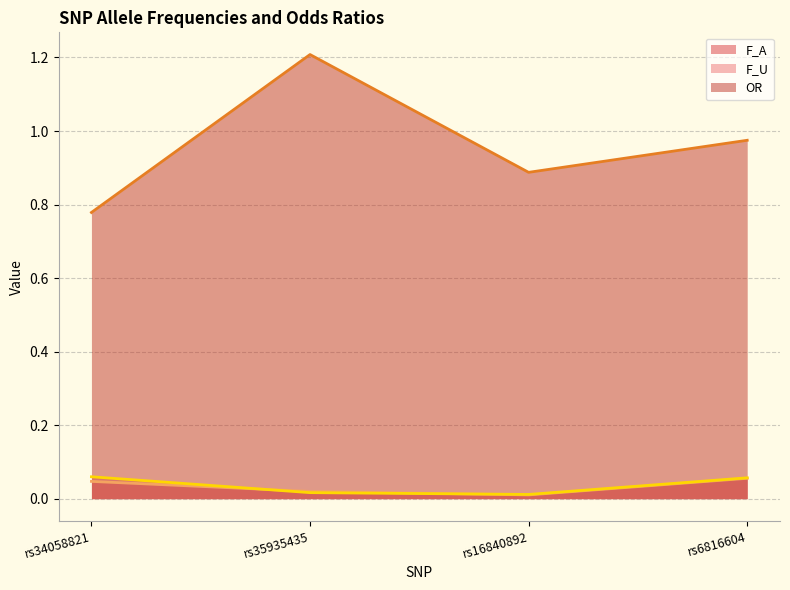

Reading left to right, transcribe all the data shown in this chart.

F_A: 0.0	0.0	0.0	0.1
F_U: 0.1	0.0	0.0	0.1
OR: 0.8	1.2	0.9	1.0